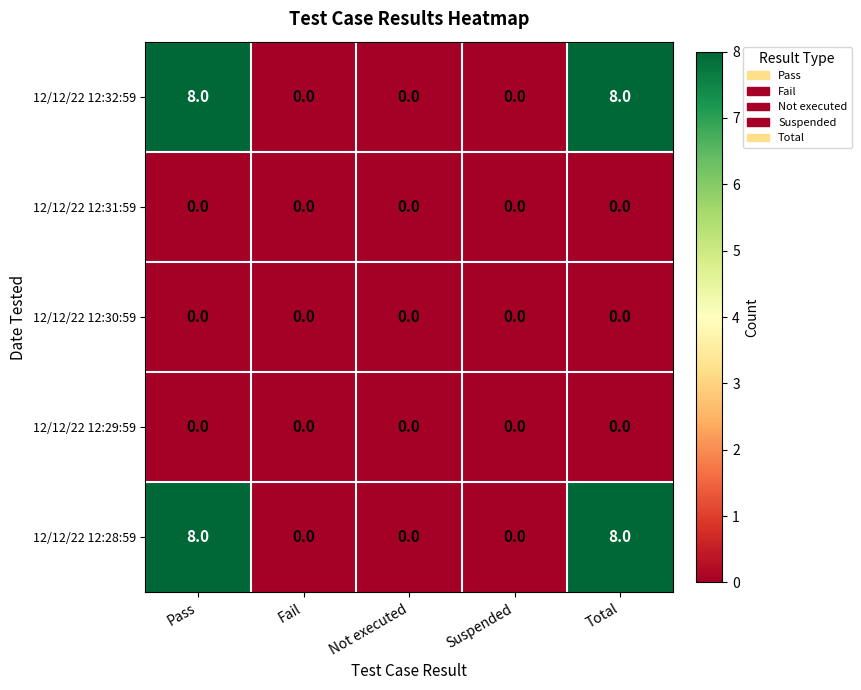

Reading left to right, extract all data points from this chart.

12/12/22 12:32:59: Pass=8	Fail=0	Not executed=0	Suspended=0	Total=8
12/12/22 12:31:59: Pass=0	Fail=0	Not executed=0	Suspended=0	Total=0
12/12/22 12:30:59: Pass=0	Fail=0	Not executed=0	Suspended=0	Total=0
12/12/22 12:29:59: Pass=0	Fail=0	Not executed=0	Suspended=0	Total=0
12/12/22 12:28:59: Pass=8	Fail=0	Not executed=0	Suspended=0	Total=8